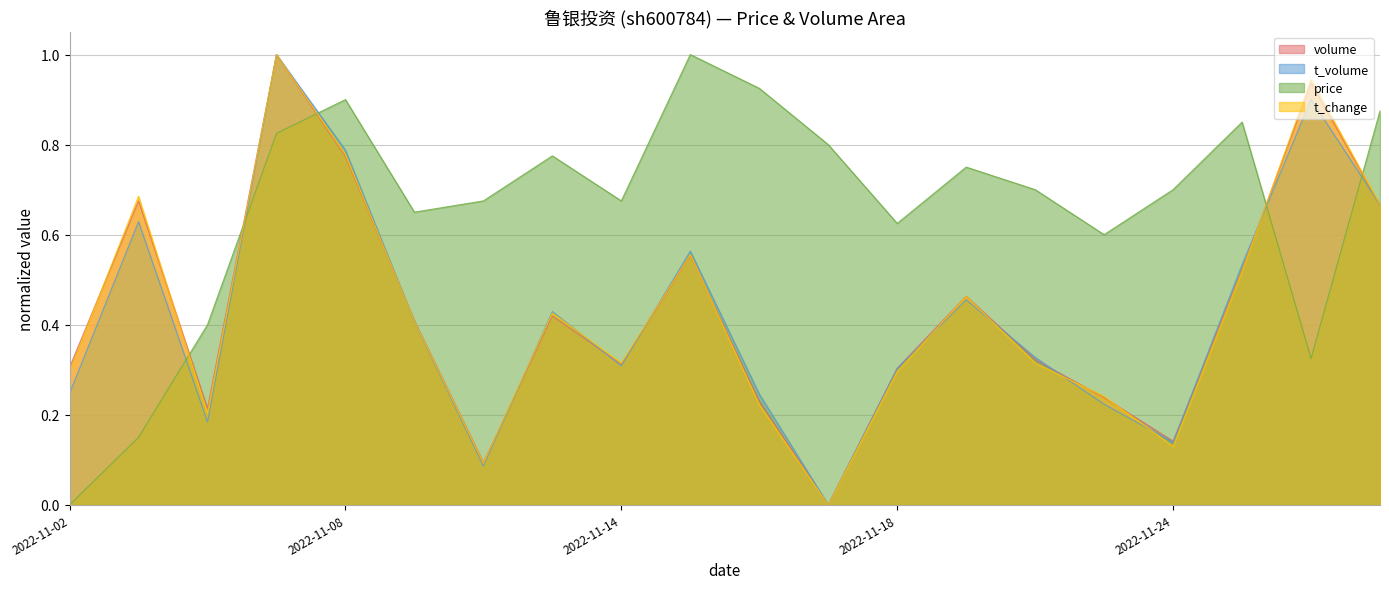

Between 2022-11-15 and 2022-11-14, which is larger?

2022-11-15